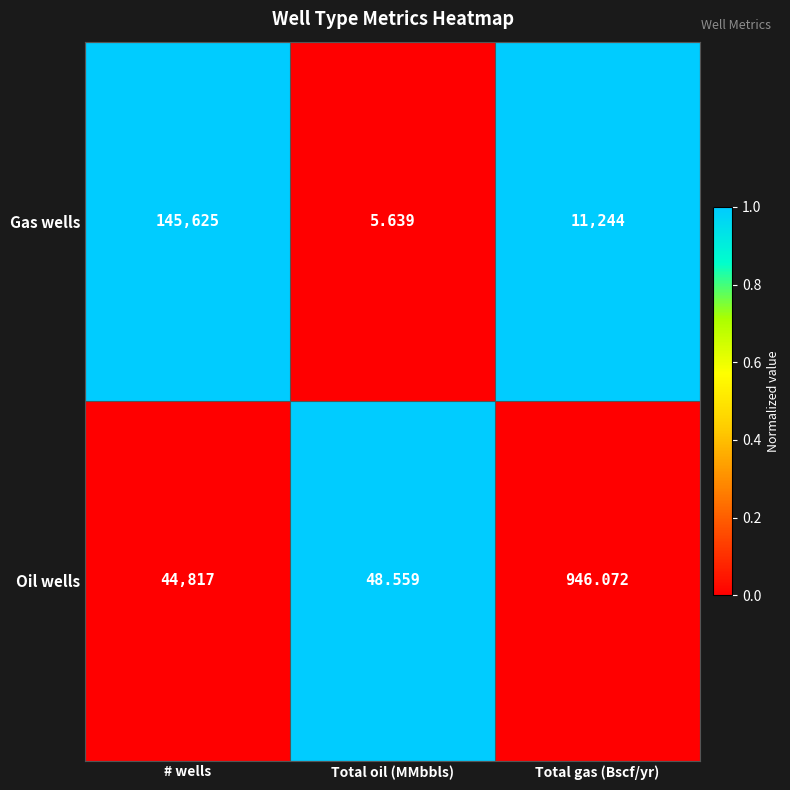

How many series are shown in this chart?

2